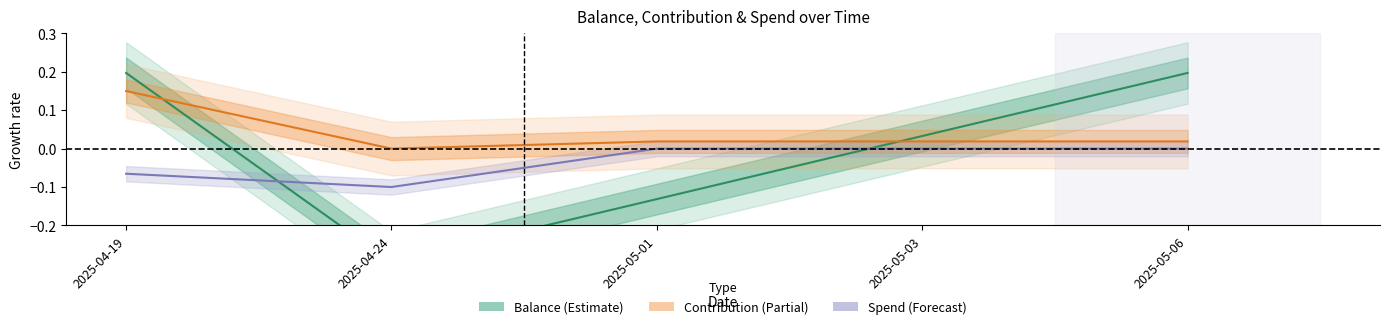

What is the difference between the highest and lowest values at 2025-04-24?

0.3